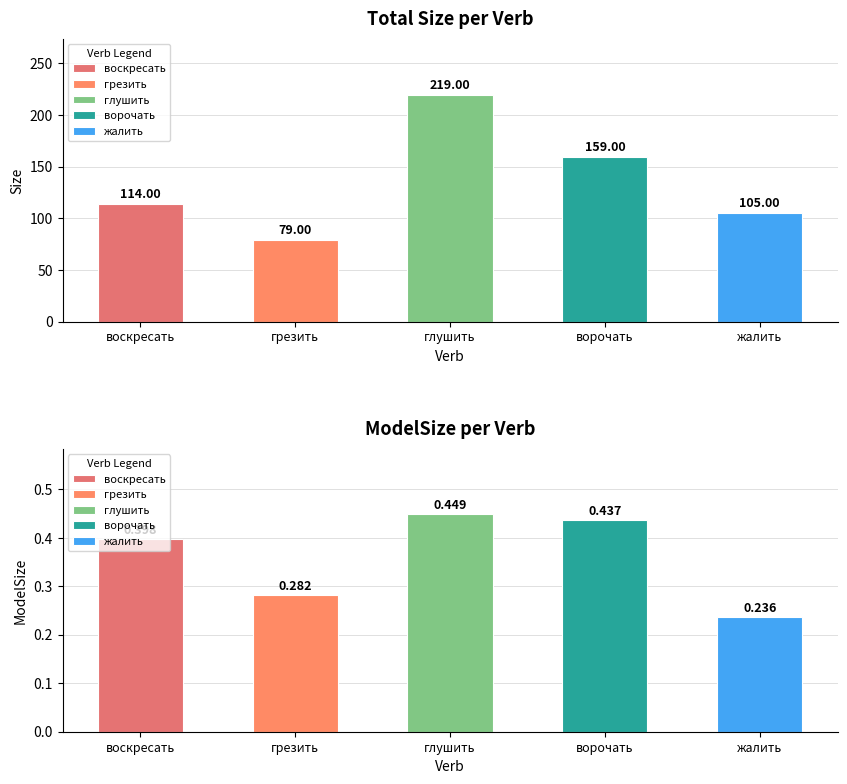

Rank the series at 4 from lowest to highest value.

ModelSize, Size